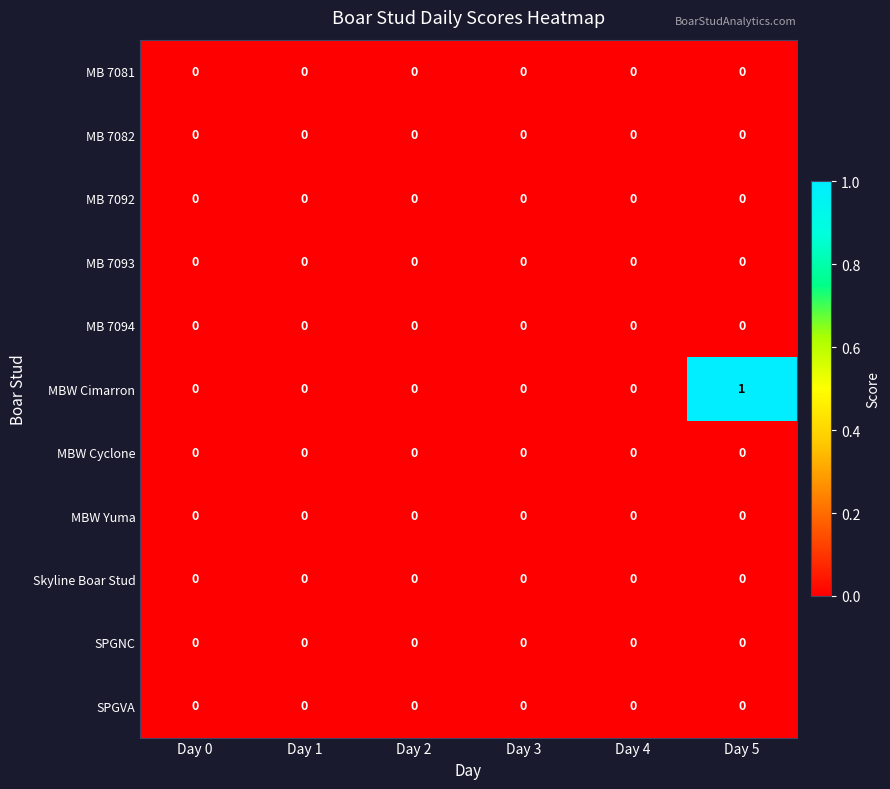

Which series has the widest spread of values?

MBW Cimarron